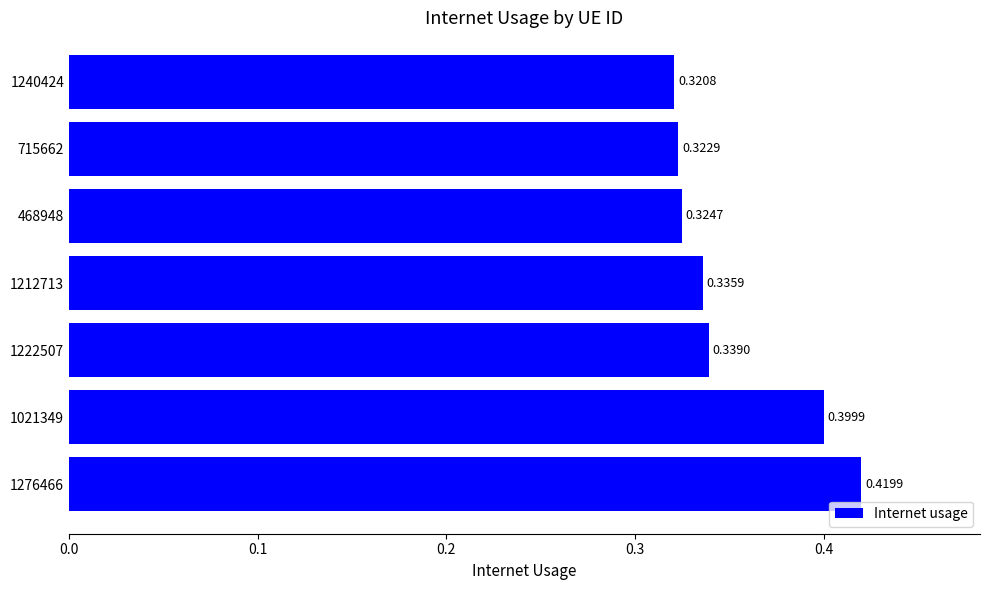

Between 1240424 and 468948, which is larger?

468948